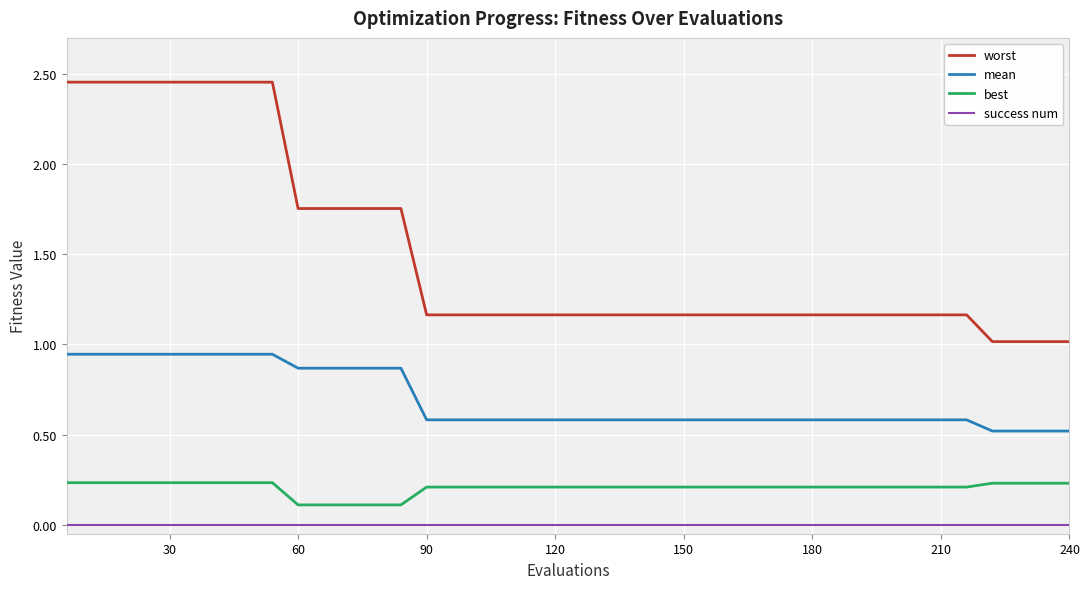

Which series has the widest spread of values?

worst